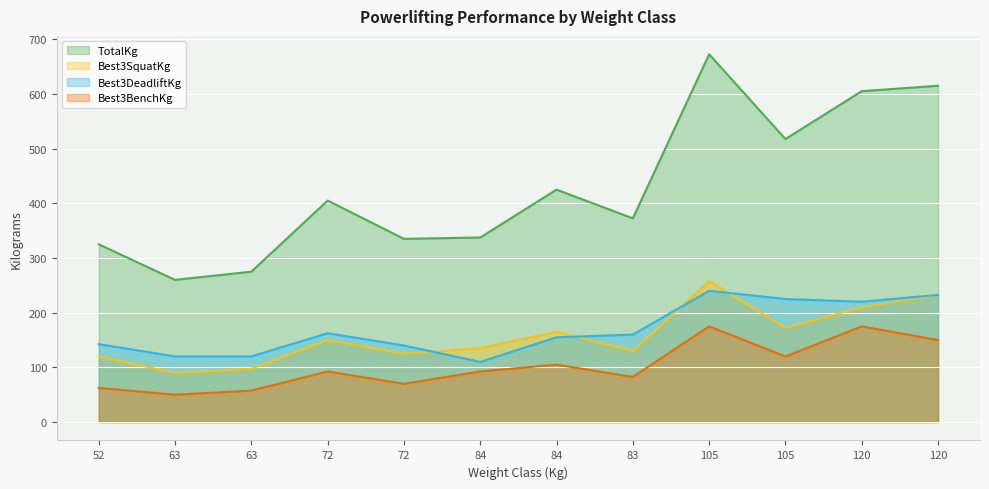

List the series in order of their peak value, highest first.

TotalKg, Best3SquatKg, Best3DeadliftKg, Best3BenchKg